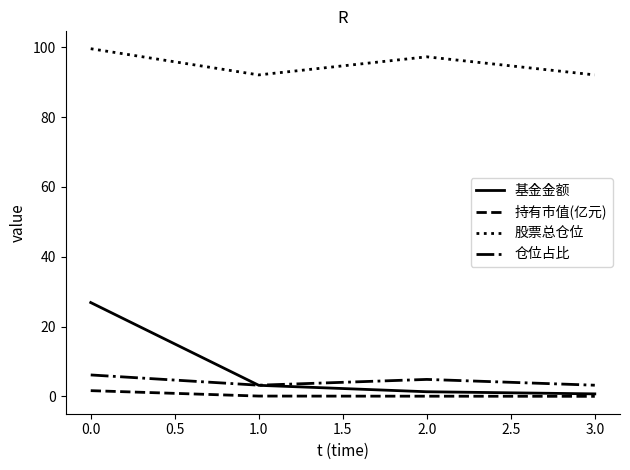

Which series has the largest range (max minus min)?

基金金额